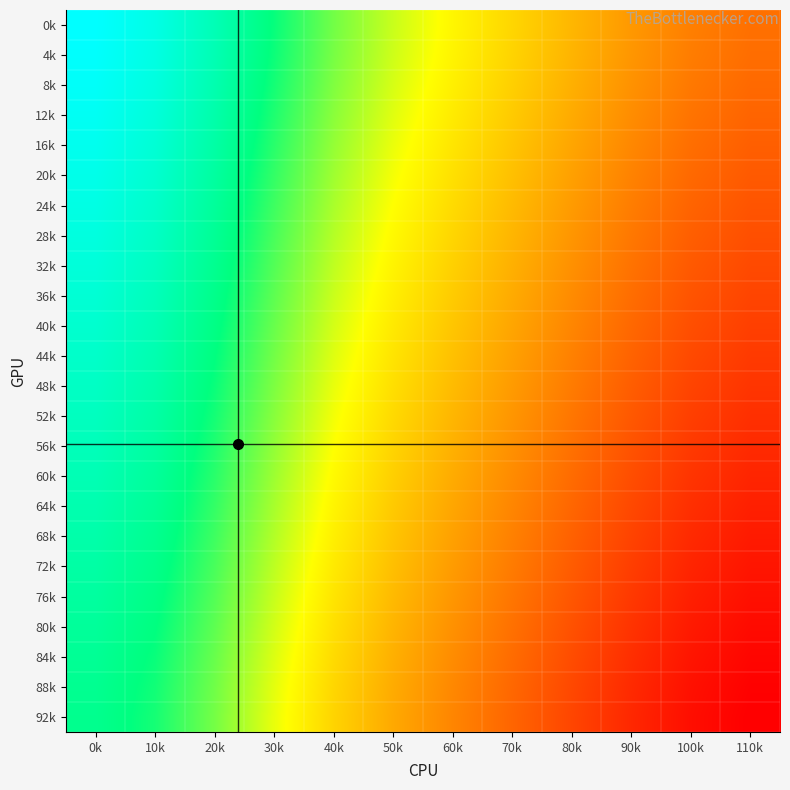

Reading right to left, transcribe all the data shown in this chart.

0k: 110k=1.5	100k=1.6	90k=1.9	80k=2.2	70k=2.5	60k=2.8	50k=3.1	40k=3.5	30k=4.0	20k=4.6	10k=5.0	0k=5.3
4k: 110k=1.5	100k=1.6	90k=1.9	80k=2.1	70k=2.4	60k=2.7	50k=3.1	40k=3.5	30k=4.0	20k=4.6	10k=5.0	0k=5.2
8k: 110k=1.4	100k=1.6	90k=1.8	80k=2.1	70k=2.4	60k=2.7	50k=3.0	40k=3.5	30k=4.0	20k=4.5	10k=5.0	0k=5.2
12k: 110k=1.4	100k=1.5	90k=1.8	80k=2.1	70k=2.4	60k=2.7	50k=3.0	40k=3.4	30k=3.9	20k=4.5	10k=4.9	0k=5.2
16k: 110k=1.3	100k=1.5	90k=1.7	80k=2.0	70k=2.3	60k=2.6	50k=2.9	40k=3.4	30k=3.9	20k=4.4	10k=4.9	0k=5.1
20k: 110k=1.3	100k=1.4	90k=1.7	80k=2.0	70k=2.3	60k=2.6	50k=2.9	40k=3.3	30k=3.8	20k=4.4	10k=4.8	0k=5.1
24k: 110k=1.2	100k=1.4	90k=1.6	80k=1.9	70k=2.2	60k=2.5	50k=2.8	40k=3.3	30k=3.8	20k=4.3	10k=4.8	0k=5.0
28k: 110k=1.2	100k=1.3	90k=1.6	80k=1.9	70k=2.2	60k=2.5	50k=2.8	40k=3.2	30k=3.7	20k=4.3	10k=4.7	0k=5.0
32k: 110k=1.1	100k=1.3	90k=1.5	80k=1.8	70k=2.1	60k=2.4	50k=2.7	40k=3.2	30k=3.7	20k=4.2	10k=4.7	0k=4.9
36k: 110k=1.1	100k=1.2	90k=1.5	80k=1.8	70k=2.1	60k=2.4	50k=2.7	40k=3.1	30k=3.6	20k=4.2	10k=4.6	0k=4.9
40k: 110k=1.0	100k=1.2	90k=1.4	80k=1.7	70k=2.0	60k=2.3	50k=2.6	40k=3.1	30k=3.6	20k=4.1	10k=4.6	0k=4.8
44k: 110k=1.0	100k=1.1	90k=1.4	80k=1.7	70k=2.0	60k=2.3	50k=2.6	40k=3.0	30k=3.5	20k=4.1	10k=4.5	0k=4.8
48k: 110k=0.9	100k=1.1	90k=1.3	80k=1.6	70k=1.9	60k=2.2	50k=2.5	40k=3.0	30k=3.5	20k=4.0	10k=4.5	0k=4.7
52k: 110k=0.9	100k=1.0	90k=1.3	80k=1.6	70k=1.9	60k=2.2	50k=2.5	40k=2.9	30k=3.4	20k=4.0	10k=4.4	0k=4.7
56k: 110k=0.8	100k=1.0	90k=1.2	80k=1.5	70k=1.8	60k=2.1	50k=2.4	40k=2.9	30k=3.4	20k=3.9	10k=4.4	0k=4.6
60k: 110k=0.8	100k=0.9	90k=1.2	80k=1.5	70k=1.8	60k=2.1	50k=2.4	40k=2.8	30k=3.3	20k=3.9	10k=4.3	0k=4.6
64k: 110k=0.7	100k=0.9	90k=1.1	80k=1.4	70k=1.7	60k=2.0	50k=2.3	40k=2.8	30k=3.3	20k=3.8	10k=4.3	0k=4.5
68k: 110k=0.7	100k=0.8	90k=1.1	80k=1.4	70k=1.7	60k=2.0	50k=2.3	40k=2.7	30k=3.2	20k=3.8	10k=4.2	0k=4.5
72k: 110k=0.6	100k=0.8	90k=1.0	80k=1.3	70k=1.6	60k=1.9	50k=2.2	40k=2.7	30k=3.2	20k=3.7	10k=4.2	0k=4.4
76k: 110k=0.6	100k=0.7	90k=1.0	80k=1.3	70k=1.6	60k=1.9	50k=2.2	40k=2.6	30k=3.1	20k=3.7	10k=4.1	0k=4.4
80k: 110k=0.5	100k=0.7	90k=0.9	80k=1.2	70k=1.5	60k=1.8	50k=2.1	40k=2.6	30k=3.1	20k=3.6	10k=4.1	0k=4.3
84k: 110k=0.5	100k=0.6	90k=0.9	80k=1.2	70k=1.5	60k=1.8	50k=2.1	40k=2.5	30k=3.0	20k=3.6	10k=4.0	0k=4.3
88k: 110k=0.4	100k=0.6	90k=0.8	80k=1.1	70k=1.4	60k=1.7	50k=2.1	40k=2.5	30k=3.0	20k=3.5	10k=4.0	0k=4.2
92k: 110k=0.4	100k=0.6	90k=0.8	80k=1.1	70k=1.4	60k=1.7	50k=2.0	40k=2.4	30k=3.0	20k=3.5	10k=4.0	0k=4.2